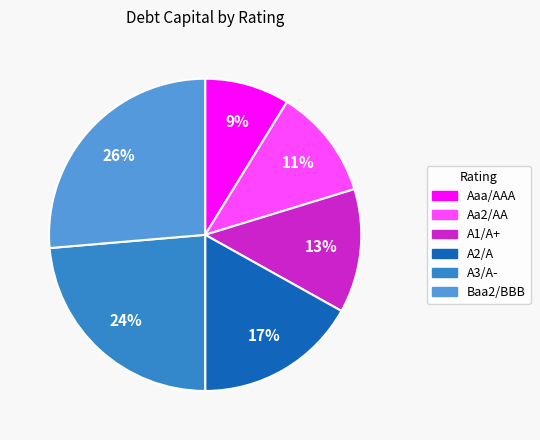

What percentage is the Baa2/BBB slice, to the nearest percent?

26%